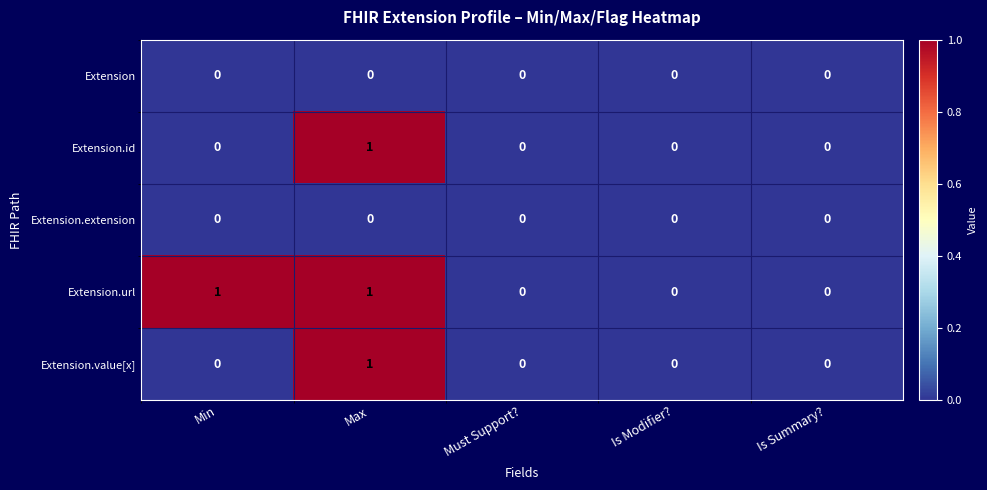

How many Extension.id values are between 0 and 1?

5